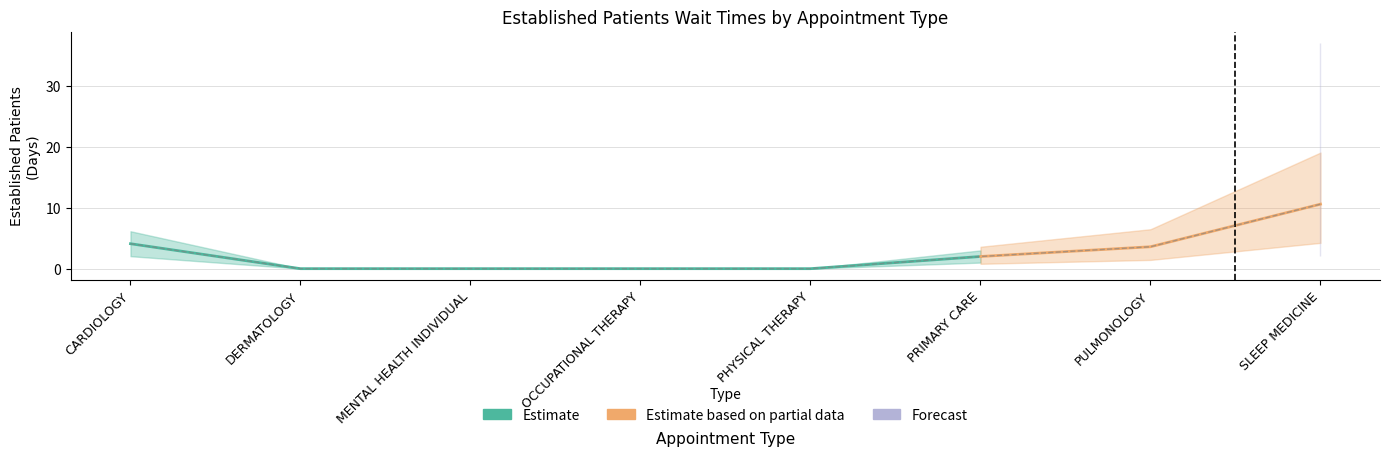

What is the label of the 3rd point from the left?

MENTAL HEALTH INDIVIDUAL